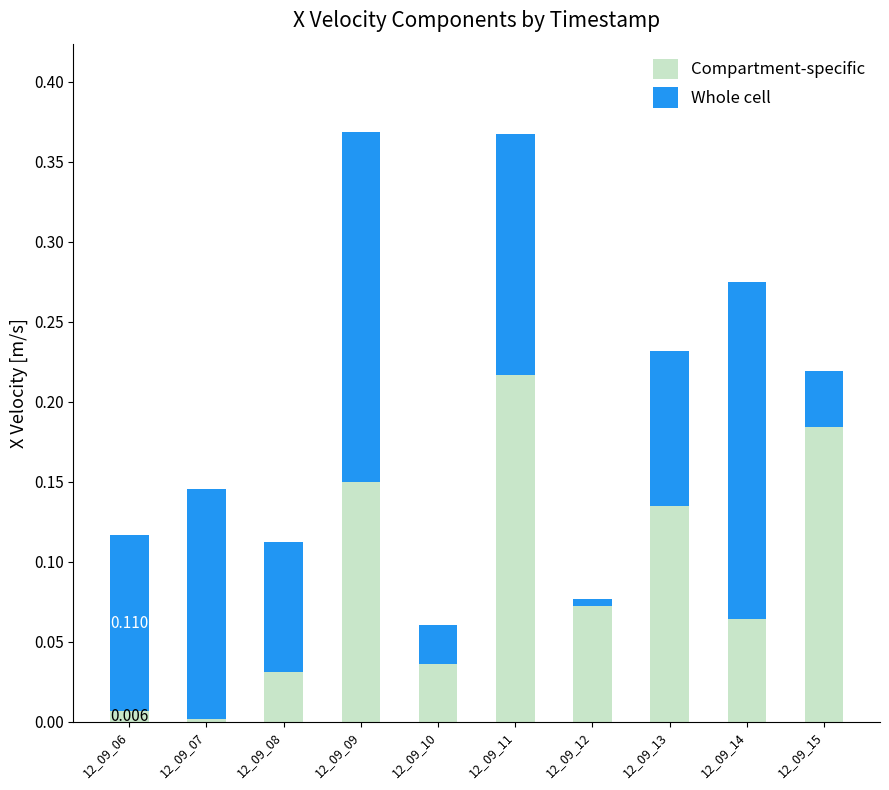

What is the difference between the maximum and minimum values in the Compartment-specific series?

0.2